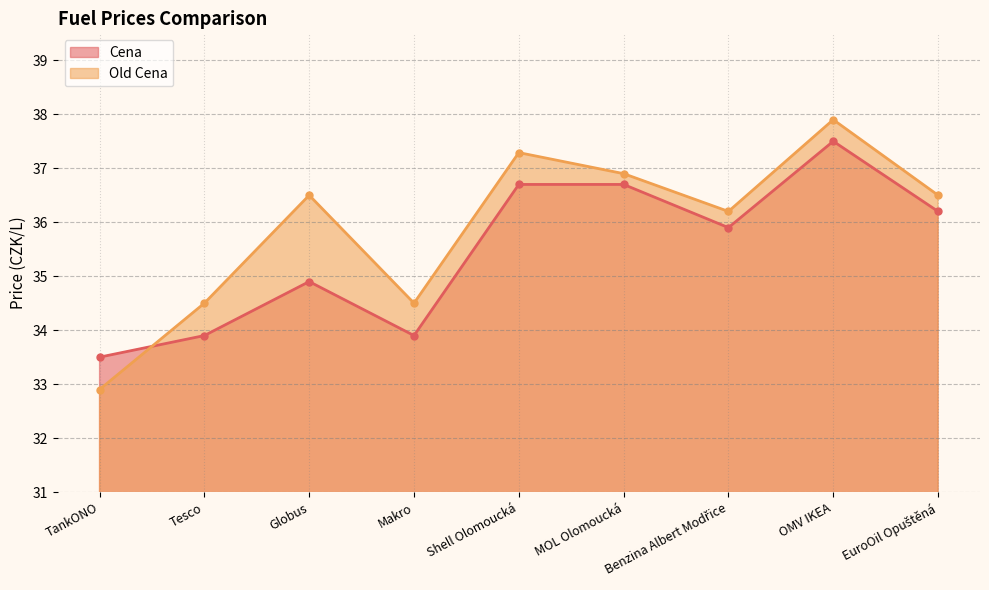

At which category is the sum across all series the highest?

OMV IKEA